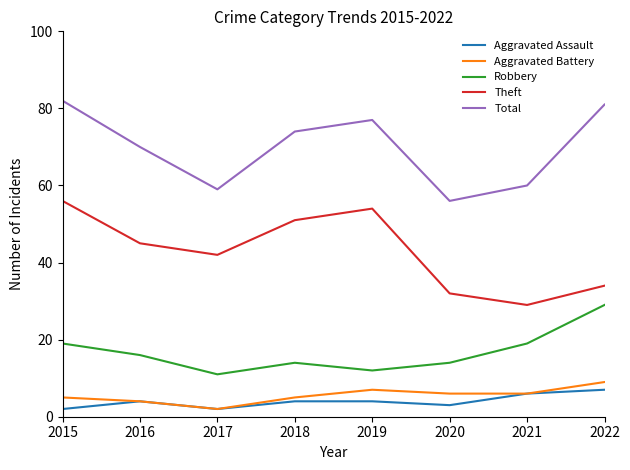

At which category does Robbery reach its first local valley?

2017